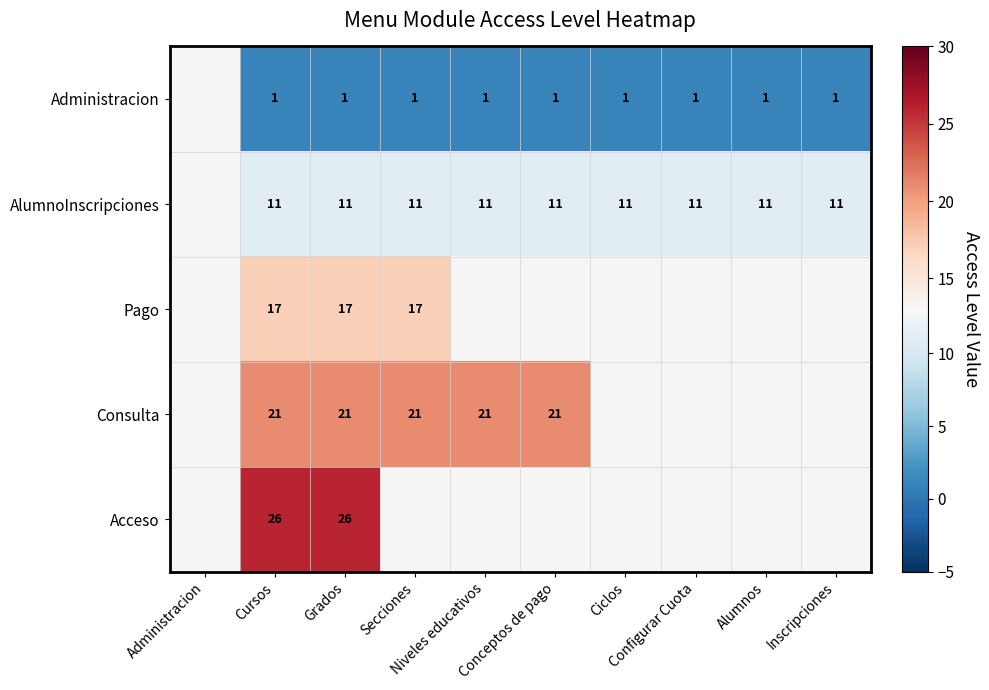

List the series in order of their overall mean, lowest first.

Administracion, AlumnoInscripciones, Pago, Consulta, Acceso